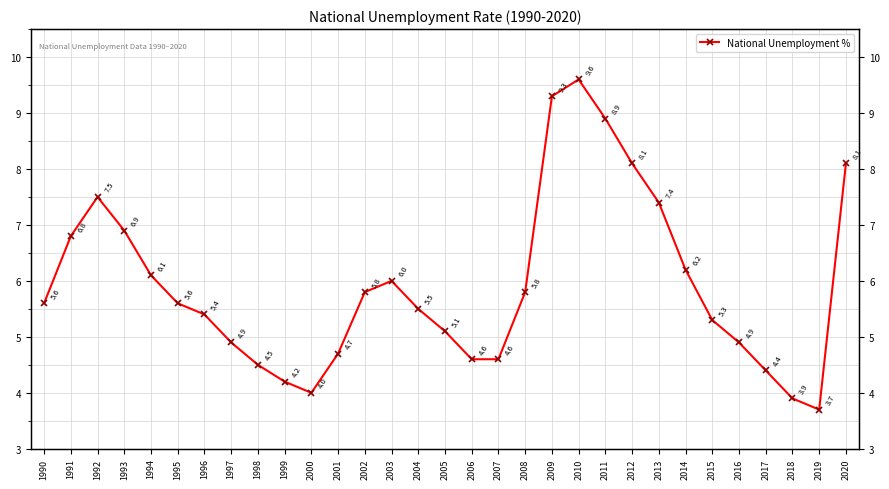

The value at 2012 is 8.1. True or false?

True